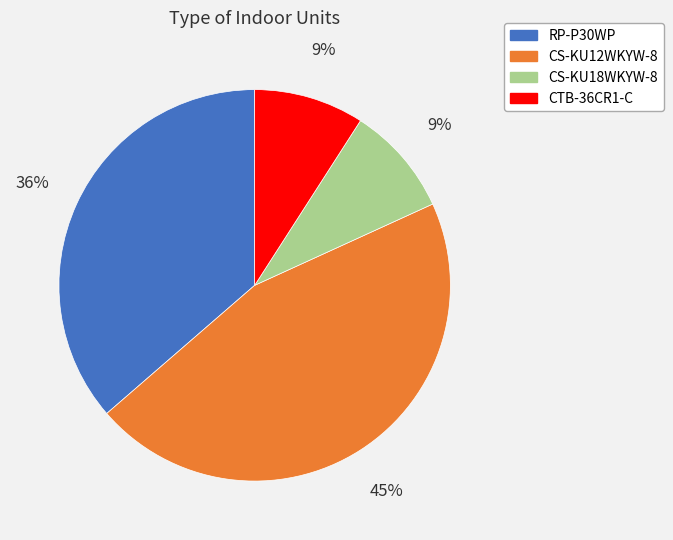

Which category has the biggest portion of the pie?

CS-KU12WKYW-8